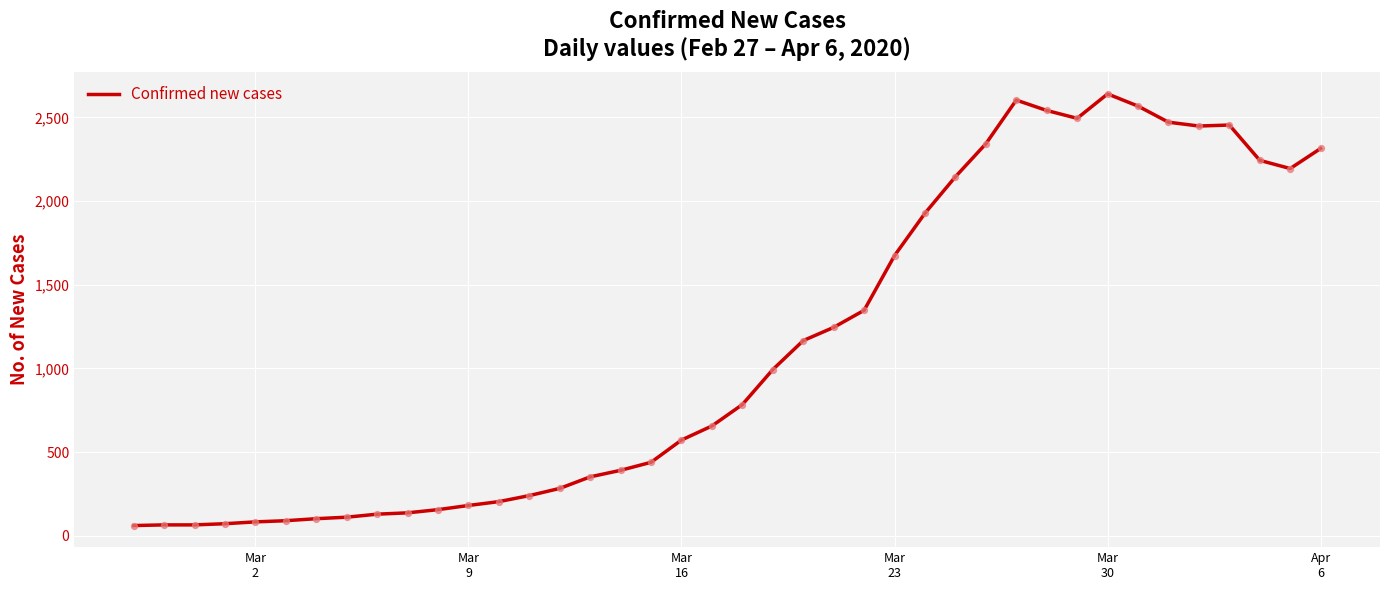

What is the greatest value displayed?

2640